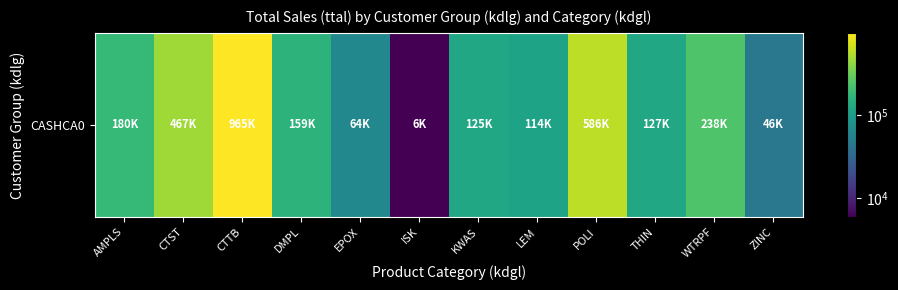

At which label is the value closest to 485500?

CTST